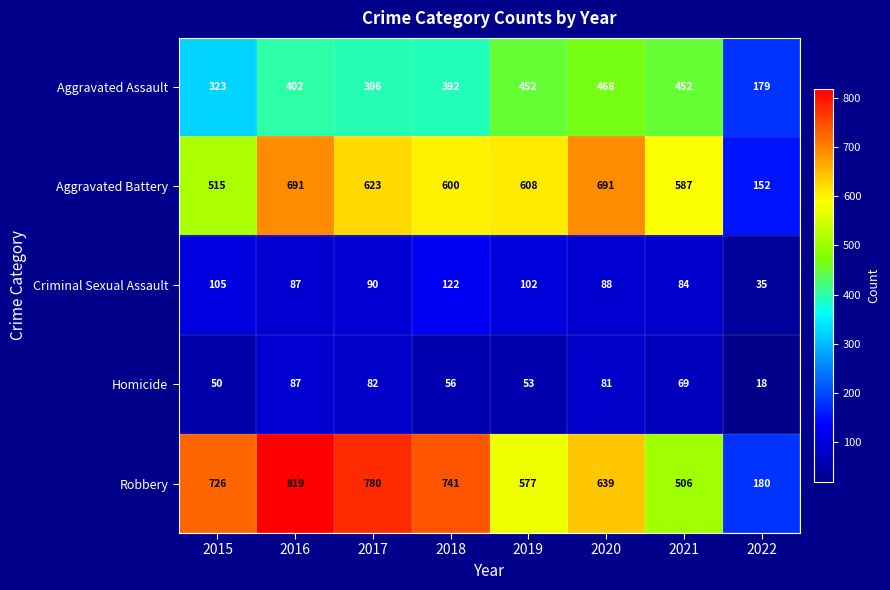

Is it true that Criminal Sexual Assault equals 53 at 2022?

False